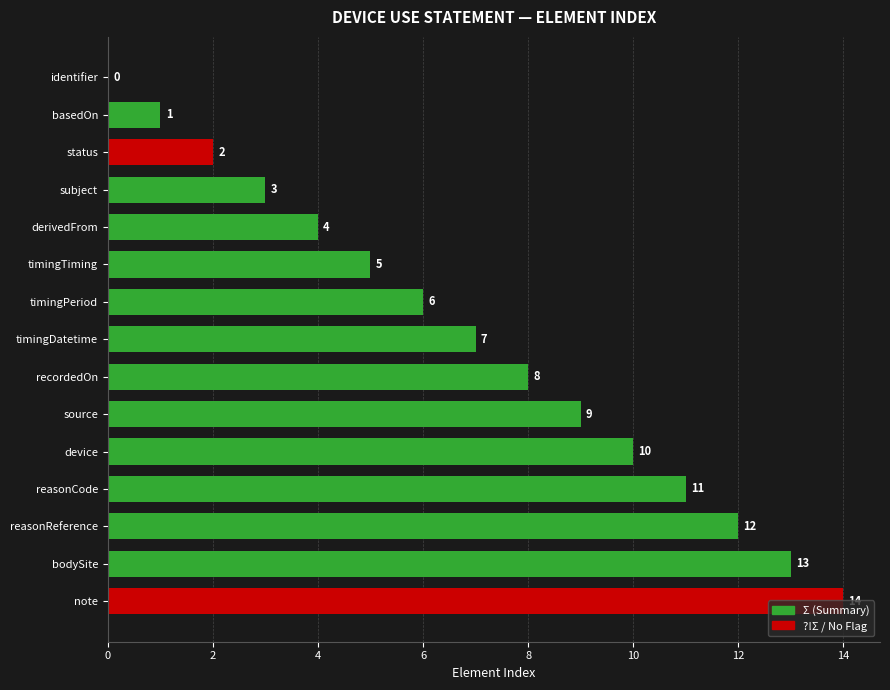

What value does the data have at recordedOn?

8